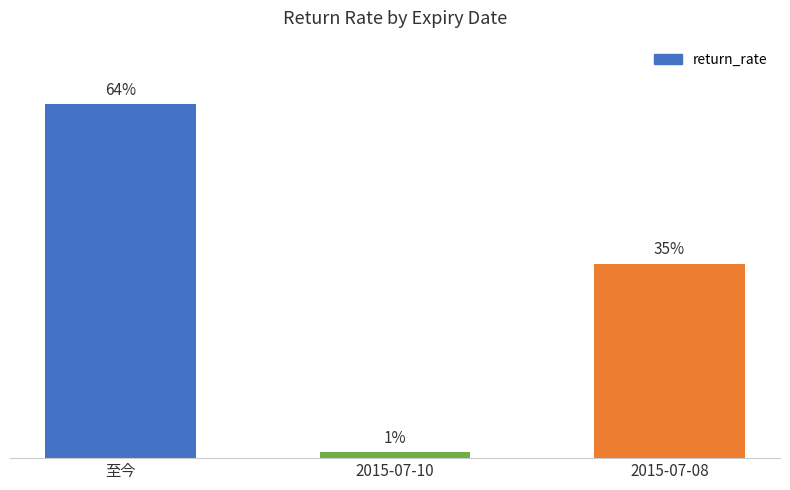

True or false: the data shows 2.2 at 2015-07-10.

False